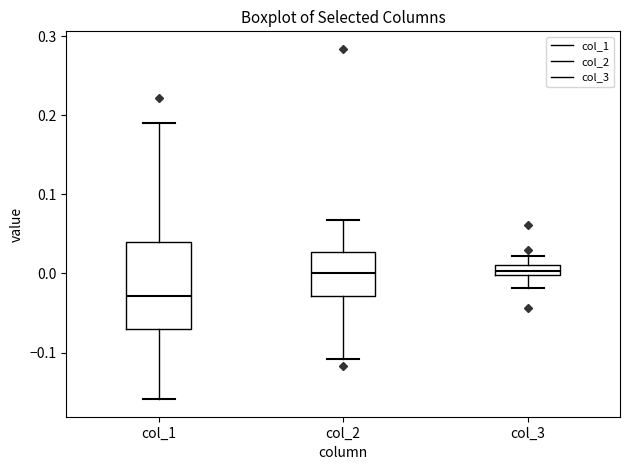

Where is the lower edge of the box for col_2 on the y-axis? The values are not printed on the chart, so give them approximately, as read against the axis.

-0.03